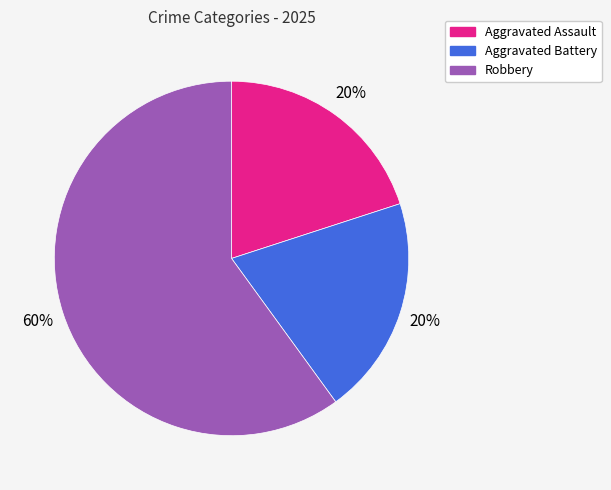

To the nearest percent, what portion does Aggravated Battery represent?

20%